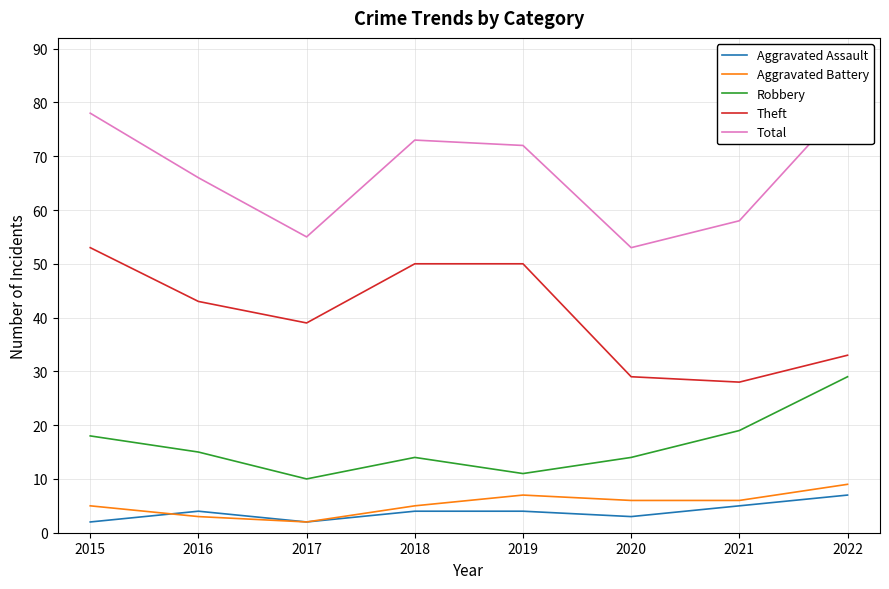

True or false: Aggravated Battery has more than 1 interior local peaks.

False